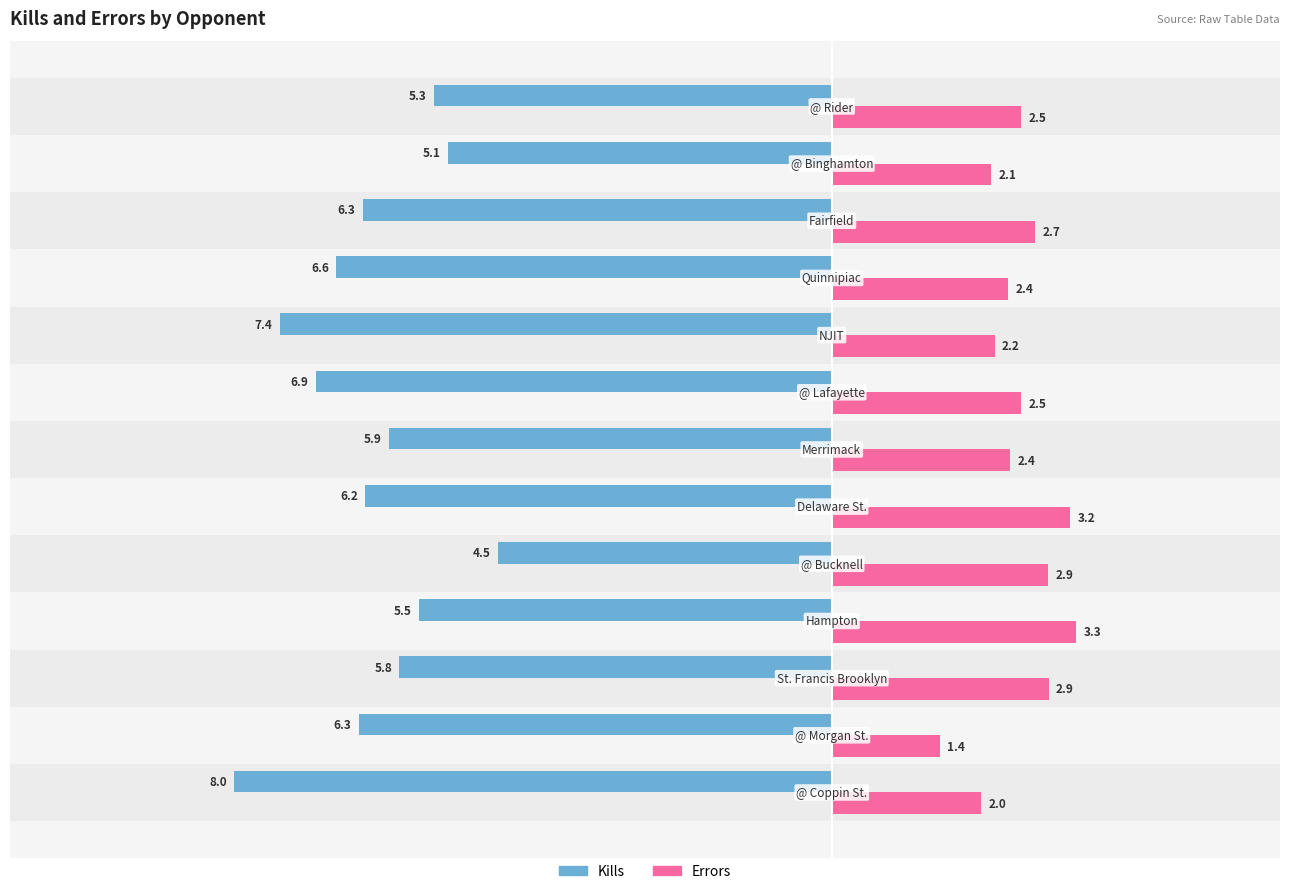

What is the minimum value for Kills?

-8.0